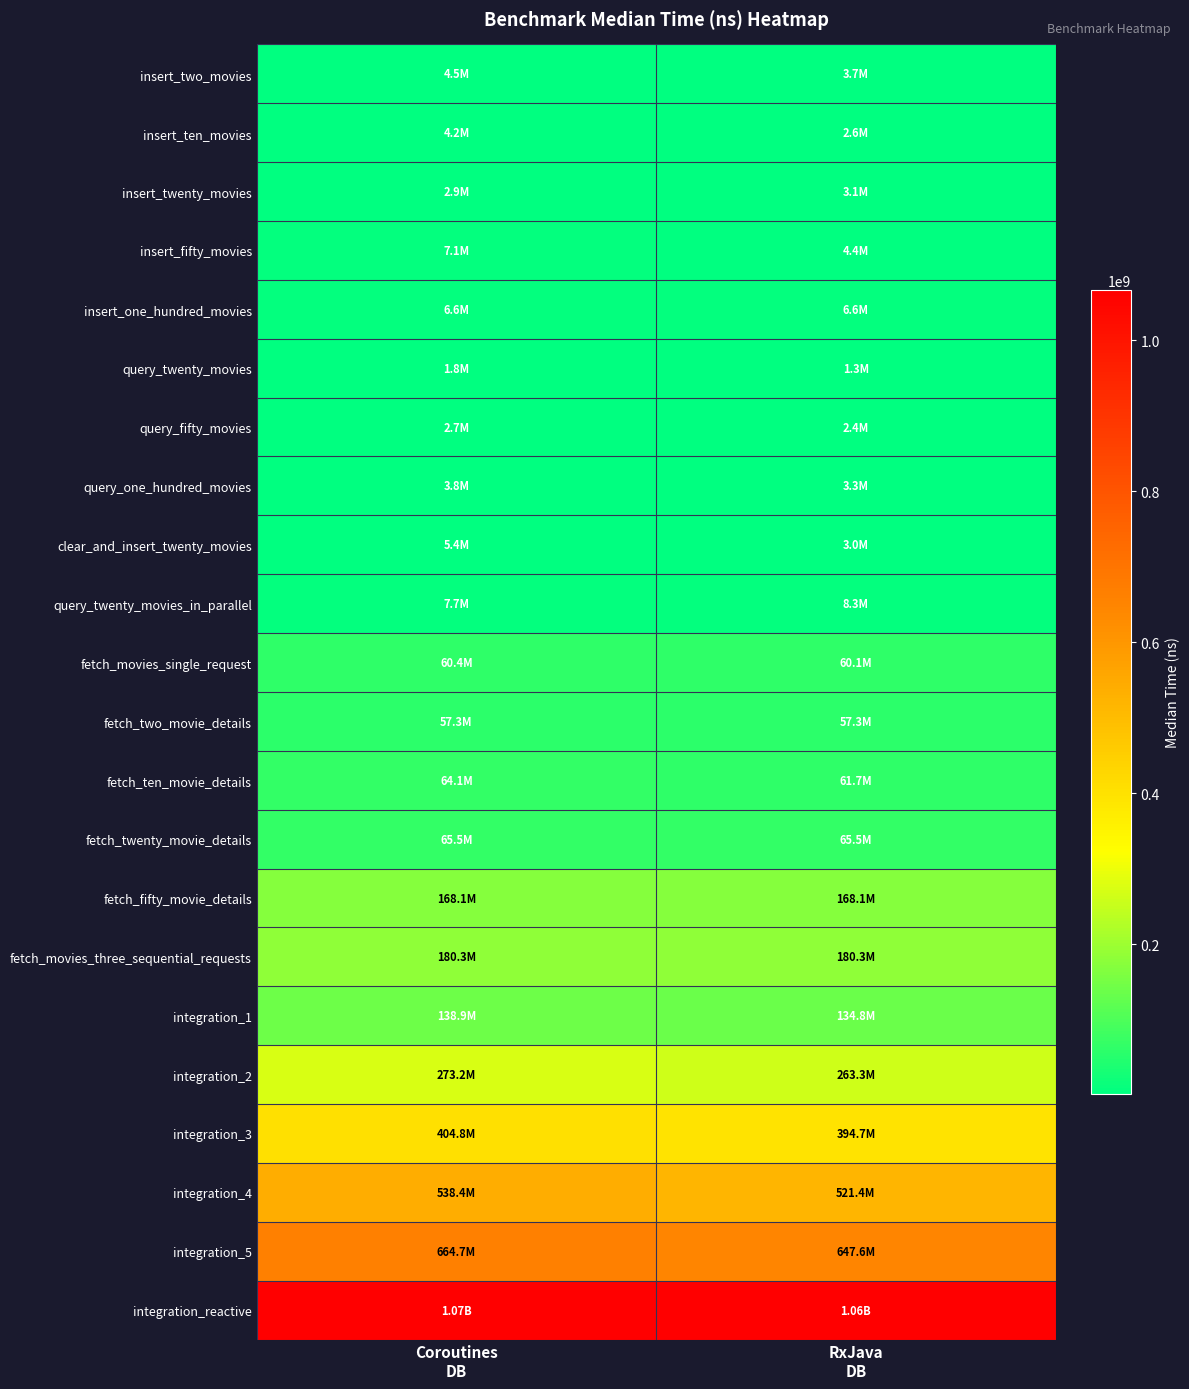

What is the difference between the highest and lowest values at Coroutines
DB?

1064687240